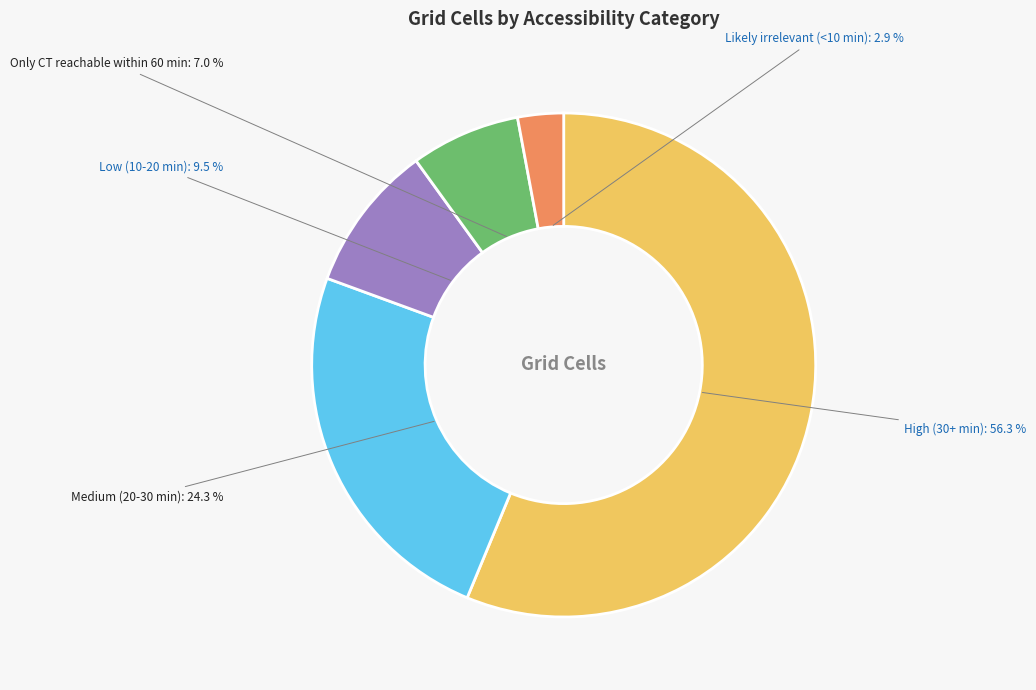

Rank the categories by value from lowest to highest.

Likely irrelevant (<10 min), Only CT reachable within 60 min, Low (10-20 min), Medium (20-30 min), High (30+ min)